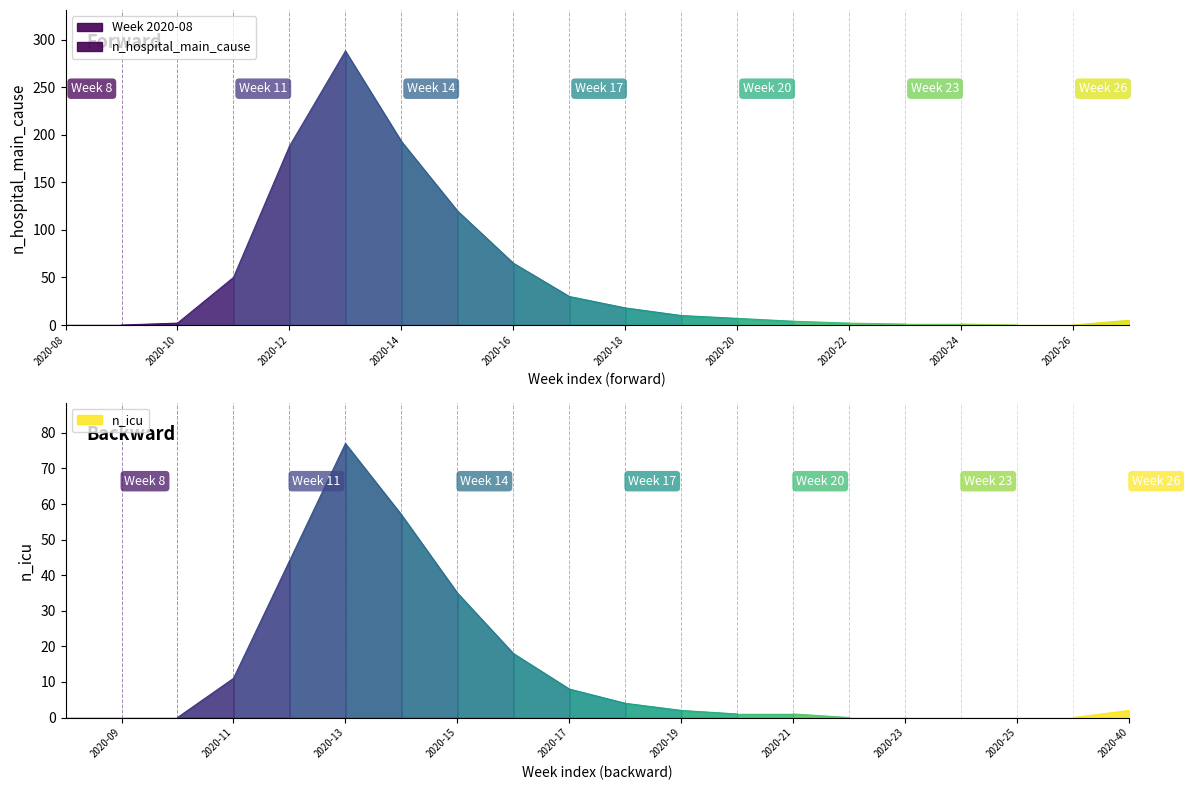

Reading left to right, list all the values displayed in this chart.

n_hospital_main_cause: n_hospital_main_cause=0	n_icu=0	2=2	3=50	4=188	5=288	6=193	7=120	8=65	9=30	10=18	11=10	12=7	13=4	14=2	15=1	16=1	17=0	18=0	19=5
n_icu: n_hospital_main_cause=0	n_icu=0	2=0	3=11	4=44	5=77	6=57	7=35	8=18	9=8	10=4	11=2	12=1	13=1	14=0	15=0	16=0	17=0	18=0	19=2